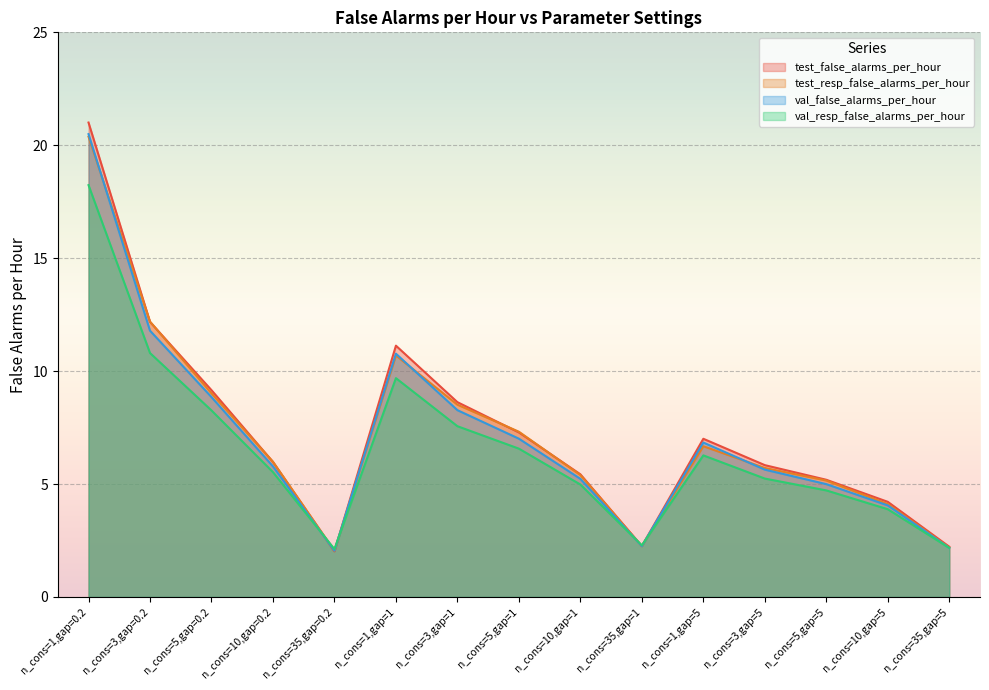

What are all the series names shown in the legend?

test_false_alarms_per_hour, test_resp_false_alarms_per_hour, val_false_alarms_per_hour, val_resp_false_alarms_per_hour